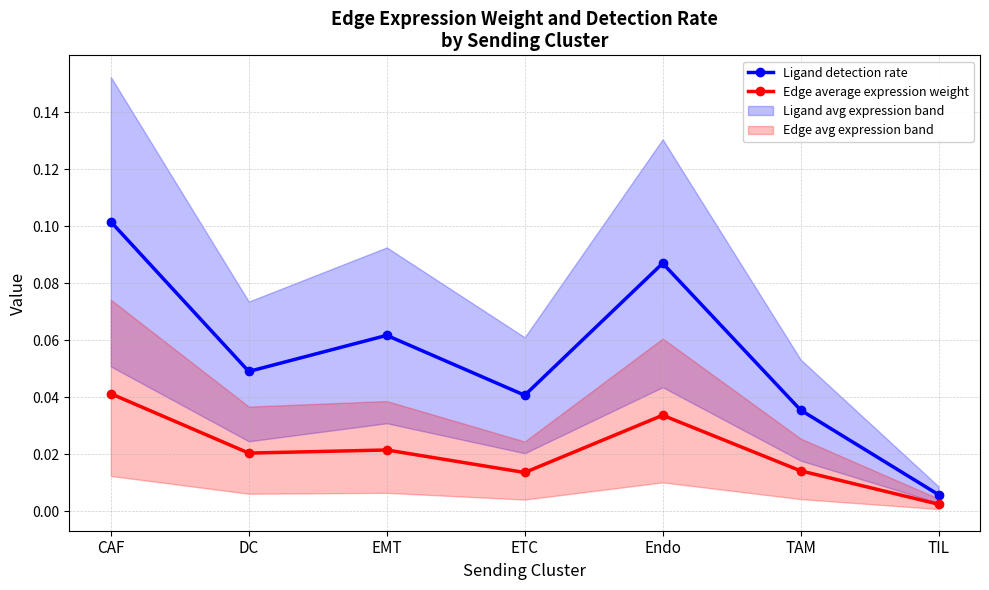

What is the sum of all Edge average expression weight values?

0.1